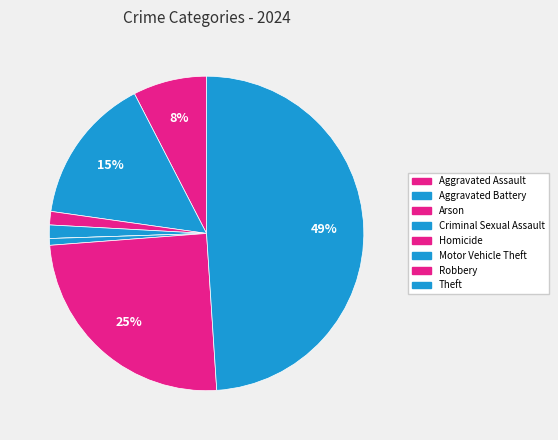

Rank the categories by value from highest to lowest.

Theft, Robbery, Aggravated Battery, Aggravated Assault, Arson, Criminal Sexual Assault, Motor Vehicle Theft, Homicide